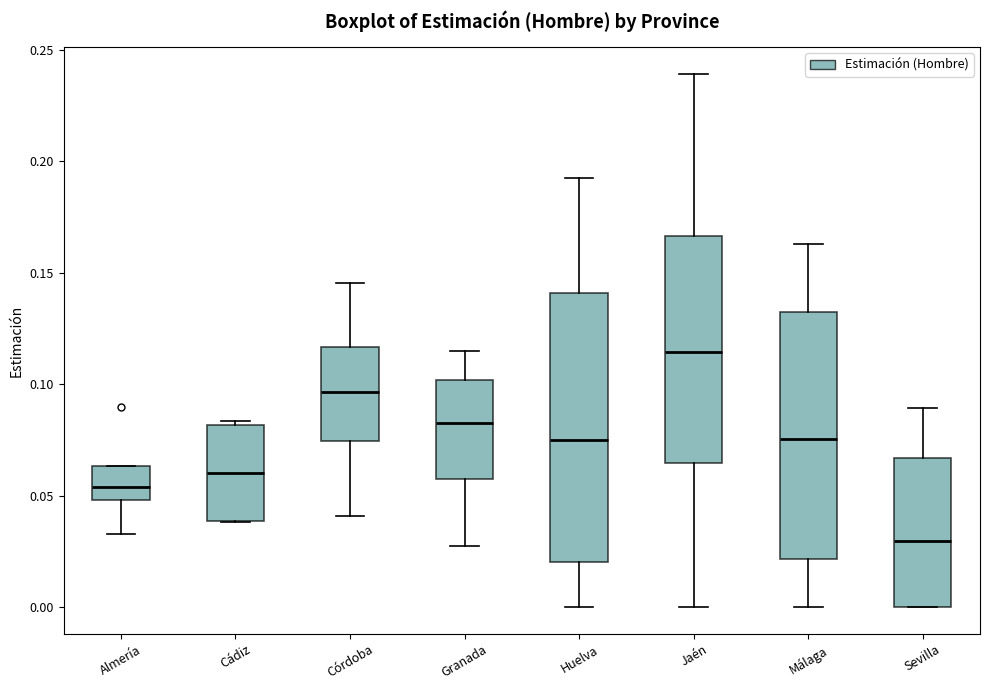

Where is the upper edge of the box for Jaén on the y-axis? The values are not printed on the chart, so give them approximately, as read against the axis.

0.165